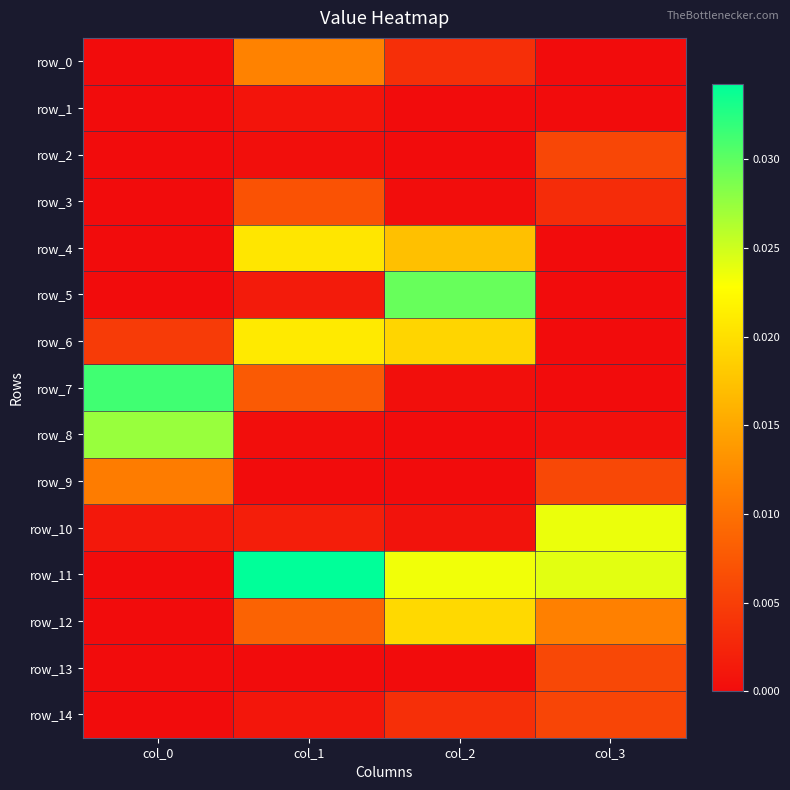

How many categories are shown in the chart?

4